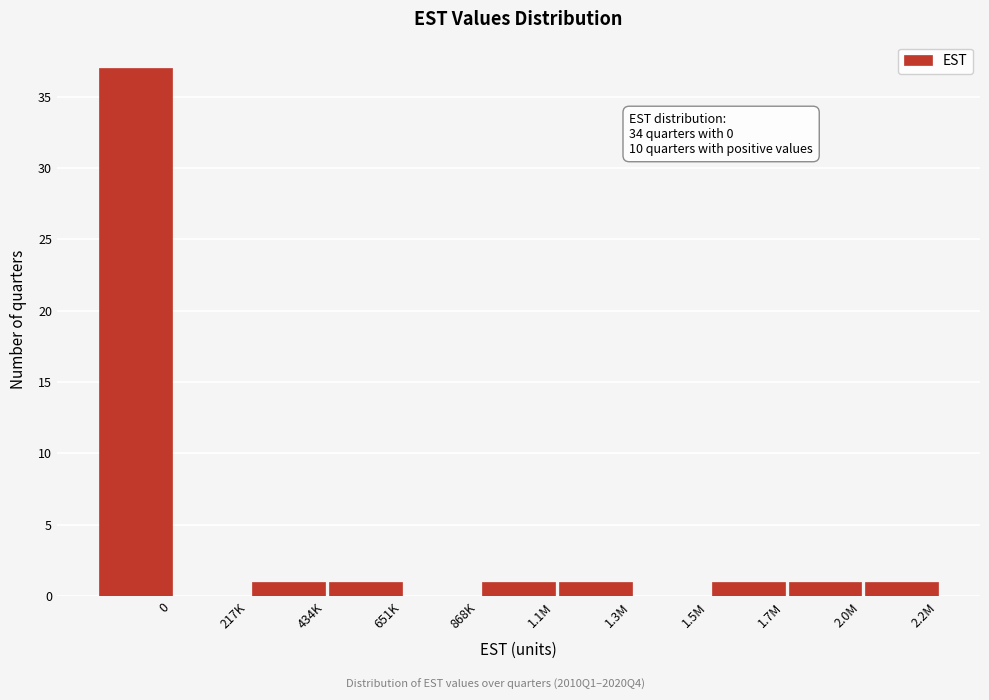

Reading right to left, extract all data points from this chart.

2.2M=1	2.0M=1	1.7M=1	1.5M=0	1.3M=1	1.1M=1	868K=0	651K=1	434K=1	217K=0	0=37